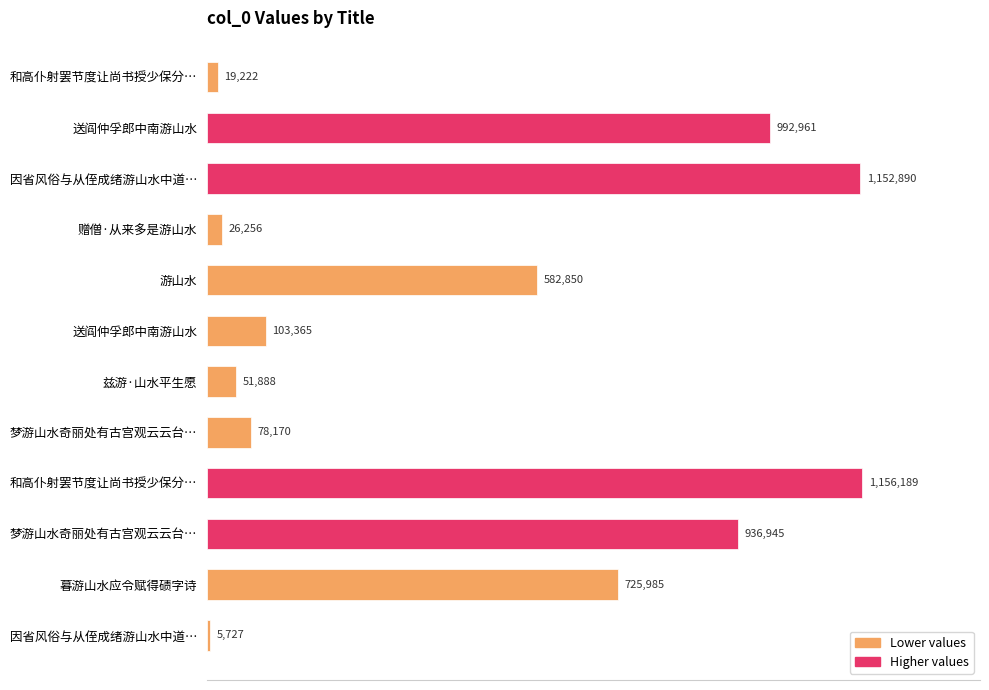

Does the chart contain any negative values?

No